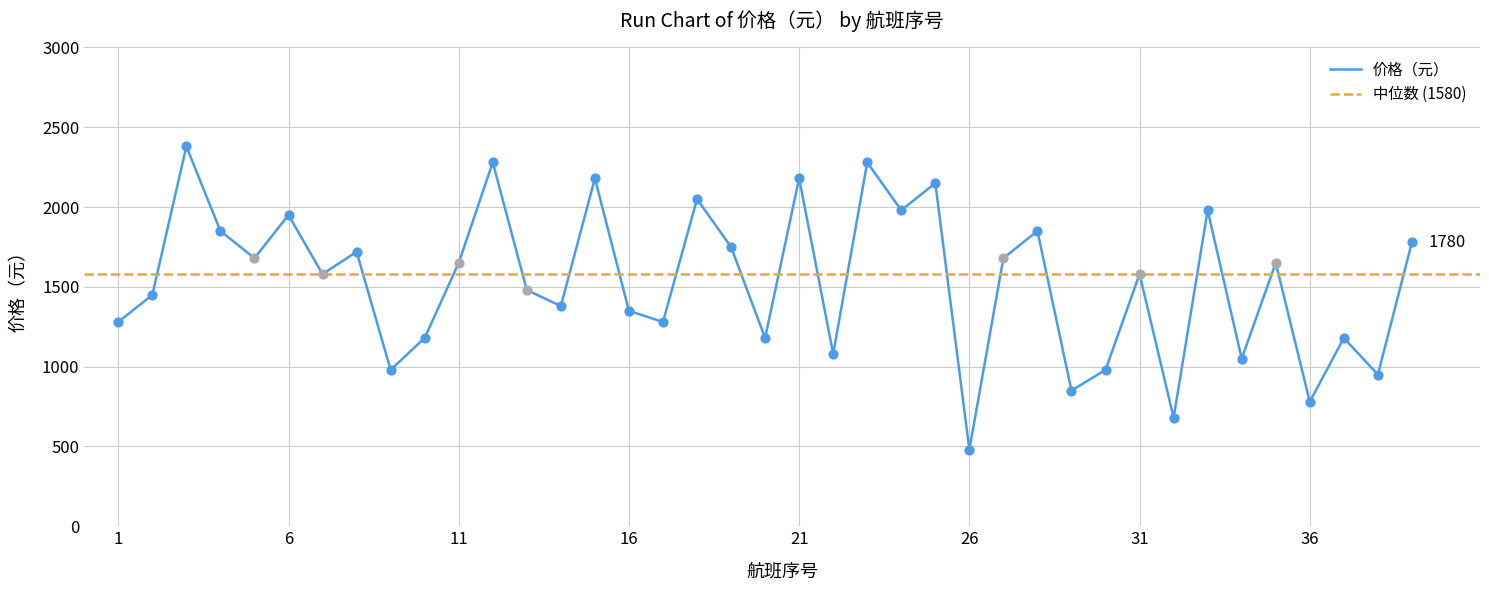

Between 7 and 34, which is larger?

7